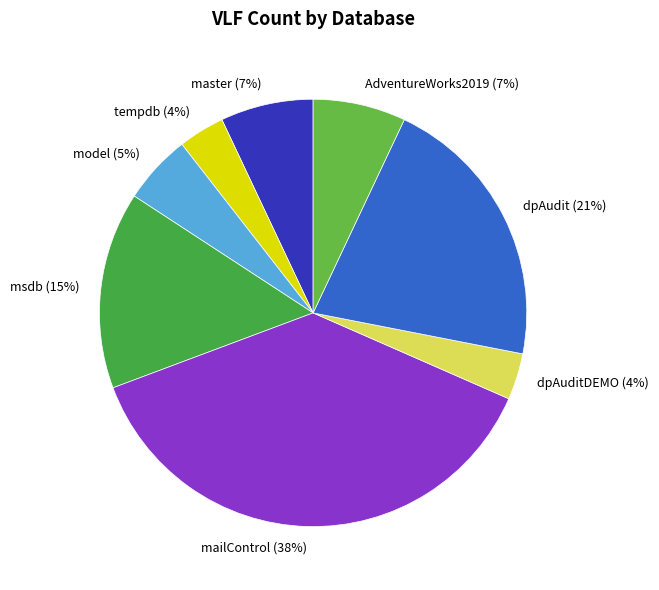

Combined, do tempdb and dpAudit account for over 50%?

No